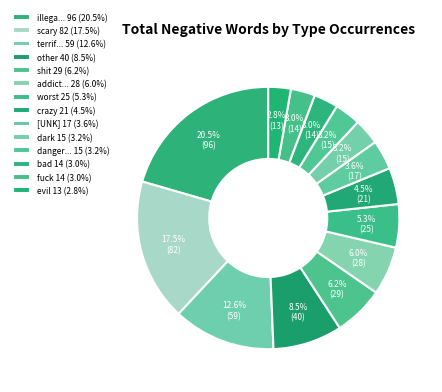

Count the number of slices in the pie.

14